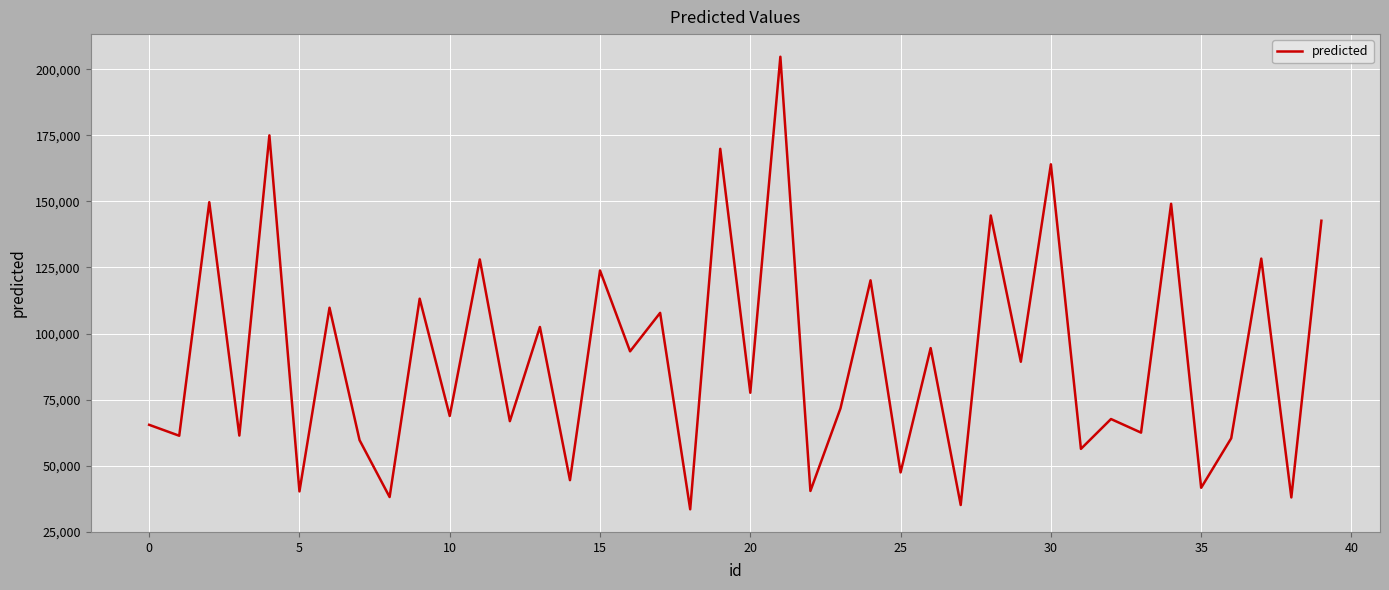

What is the greatest value displayed?

204709.5